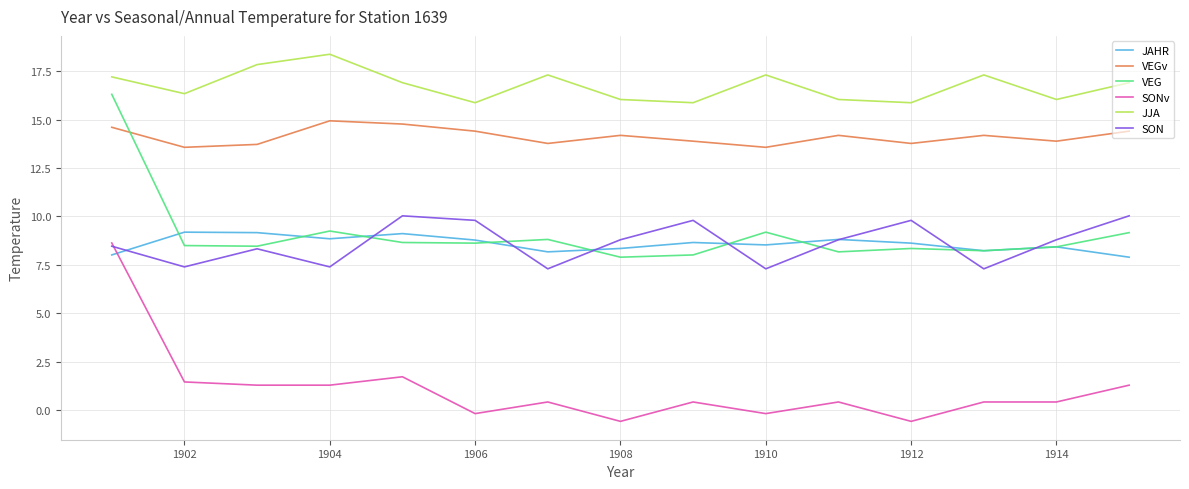

Which series has the widest spread of values?

SONv